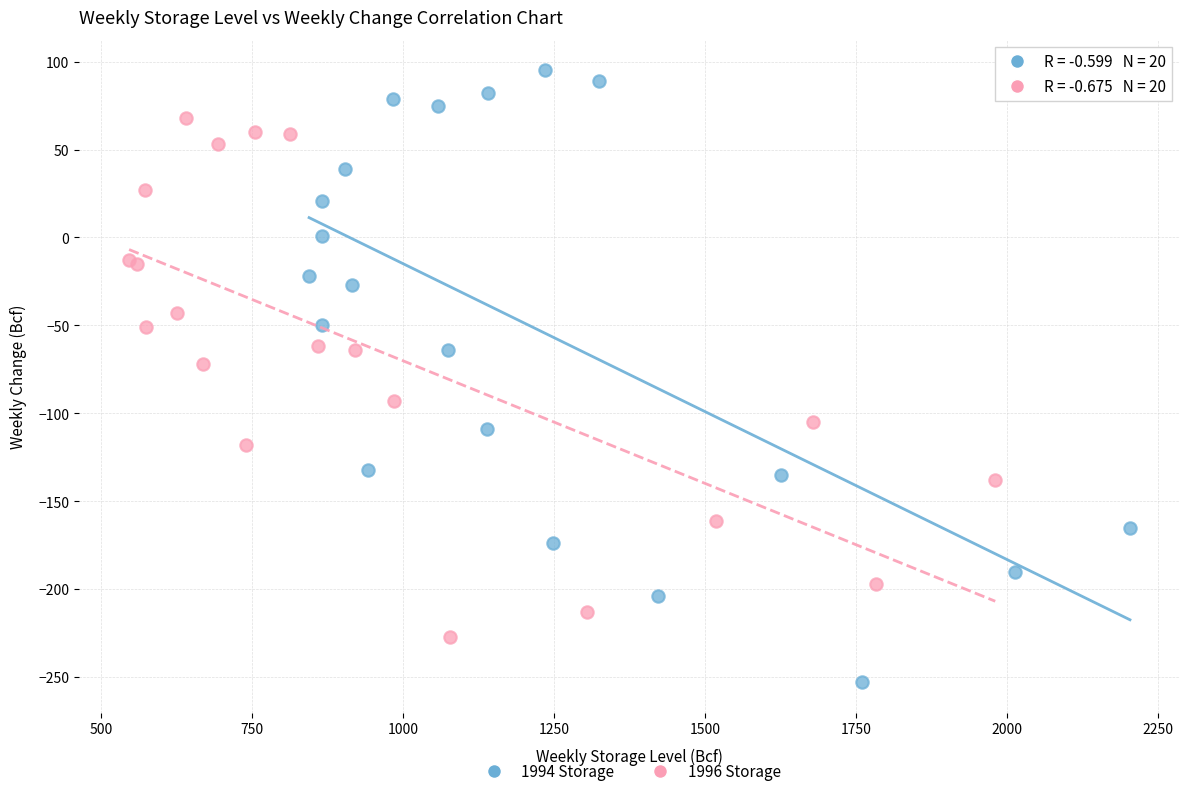

Which series contains the lowest Y value?

1994 Storage